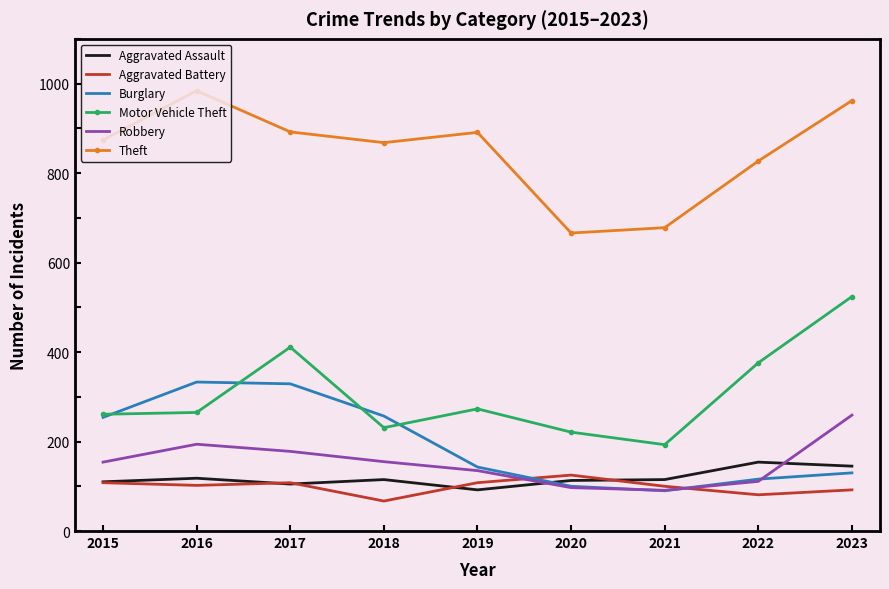

Is the value of Burglary at 2017 greater than the value of Aggravated Battery at 2016?

Yes